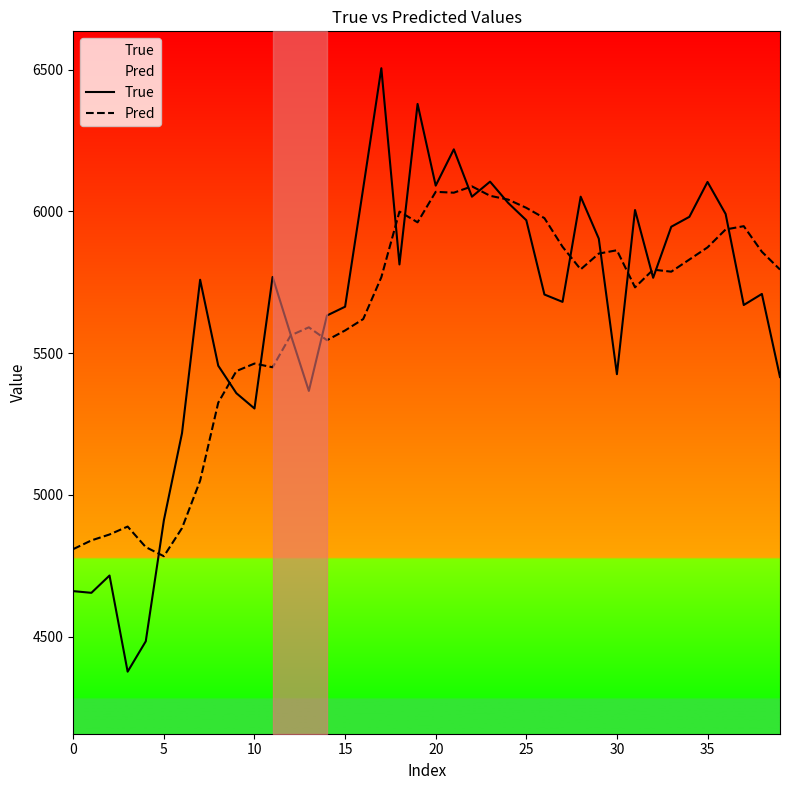

Does the chart display data point markers on the line(s)?

No